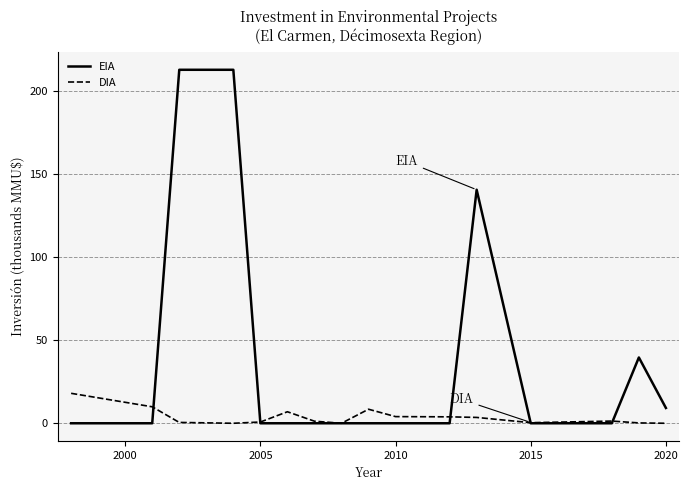

List the series in order of their overall mean, lowest first.

DIA, EIA